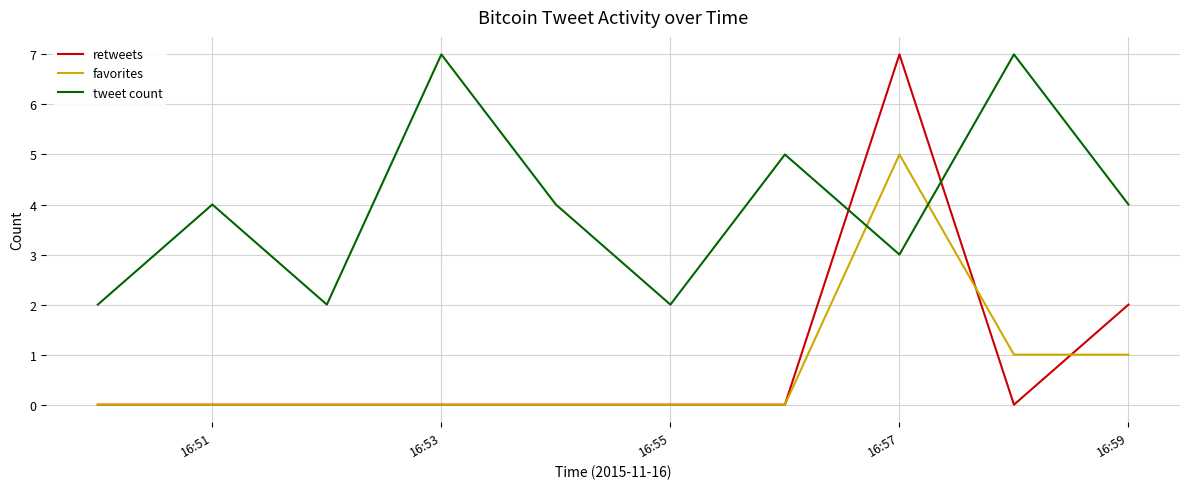

True or false: favorites and tweet count intersect in this chart.

True